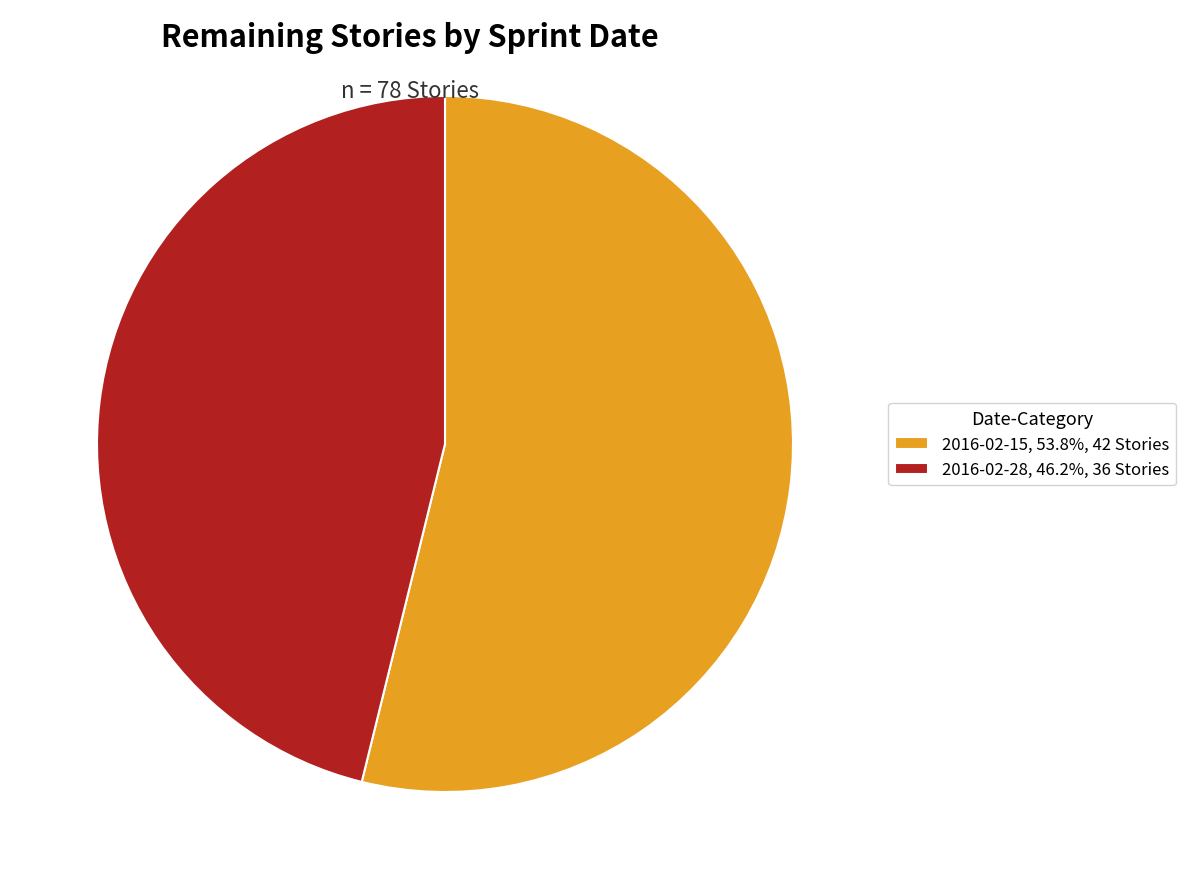

Is the sum of 2016-02-28, 46.2%, 36 Stories and 2016-02-15, 53.8%, 42 Stories greater than half?

Yes